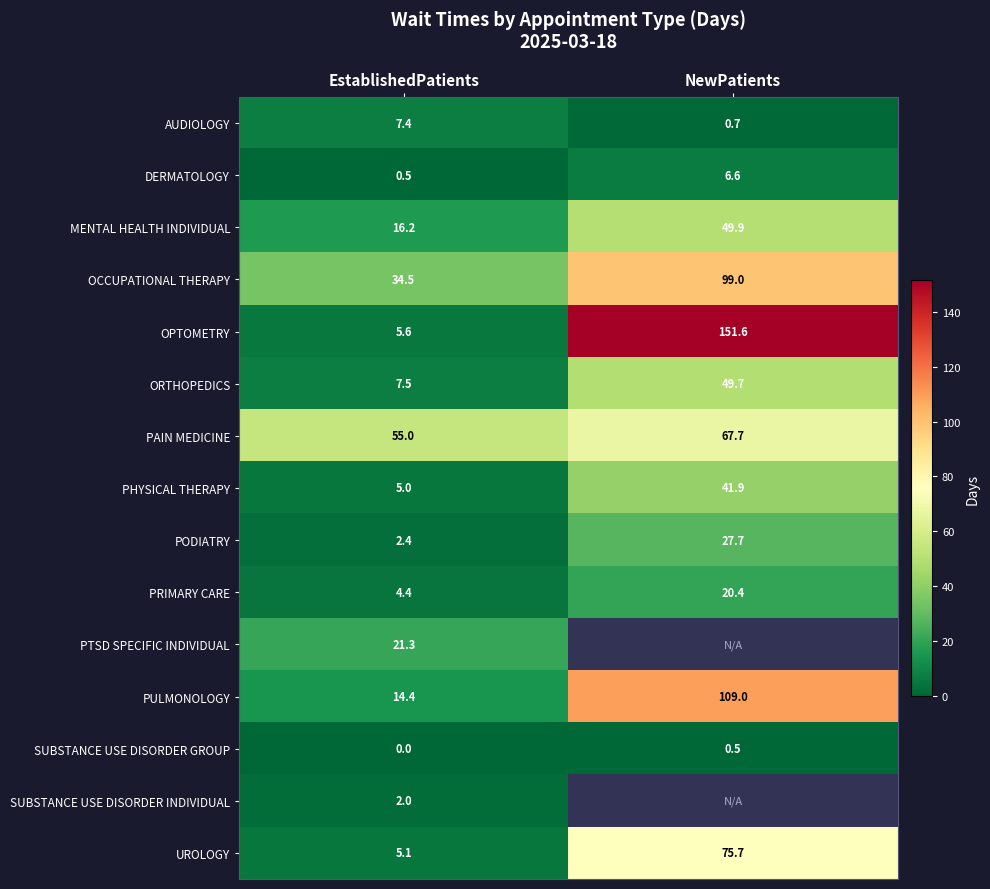

Is the value of UROLOGY at EstablishedPatients greater than the value of SUBSTANCE USE DISORDER INDIVIDUAL at EstablishedPatients?

Yes